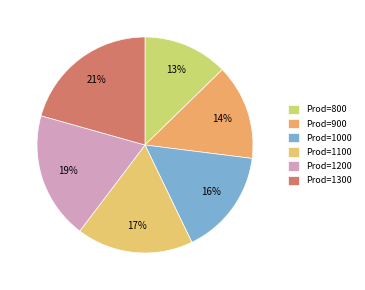

How many segments does this pie chart have?

6